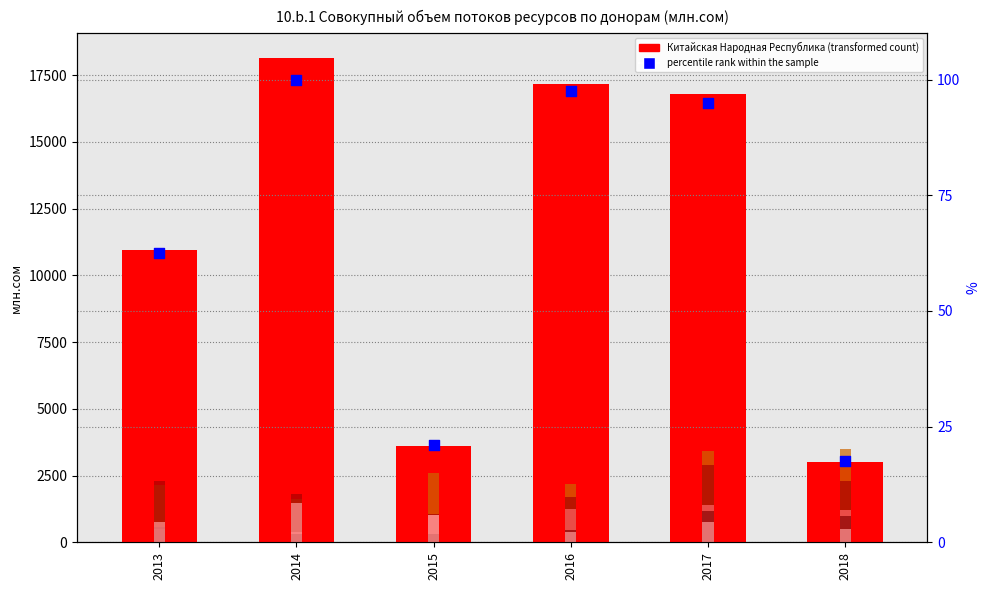

At how many categories does at least one series exceed 16158?

3